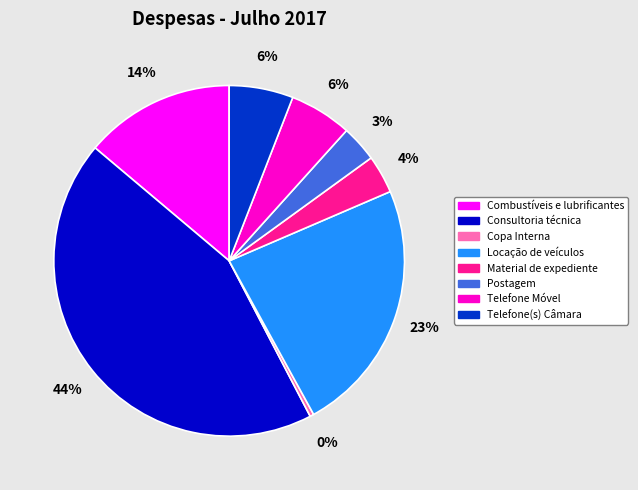

Between Locação de veículos and Consultoria técnica, which is larger?

Consultoria técnica